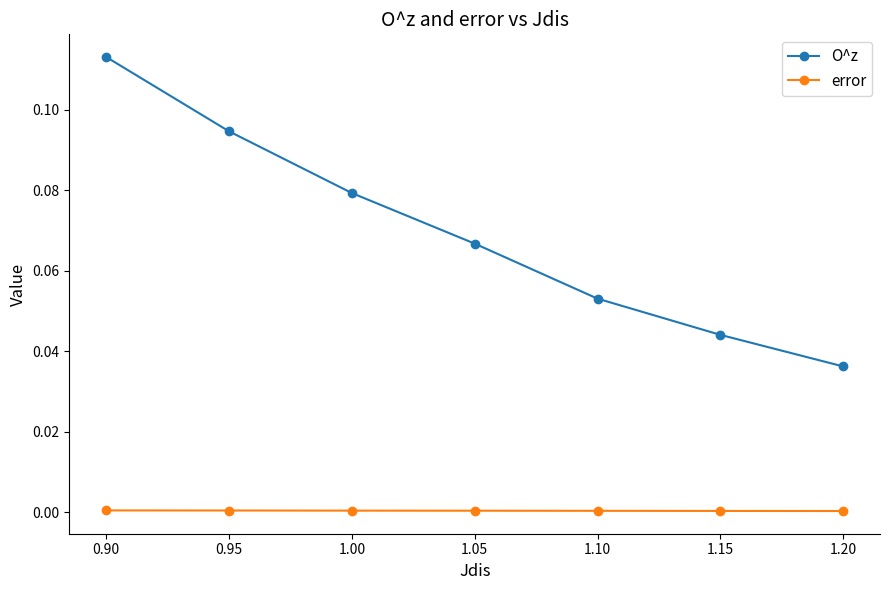

Rank the series at 1.00 from highest to lowest value.

O^z, error